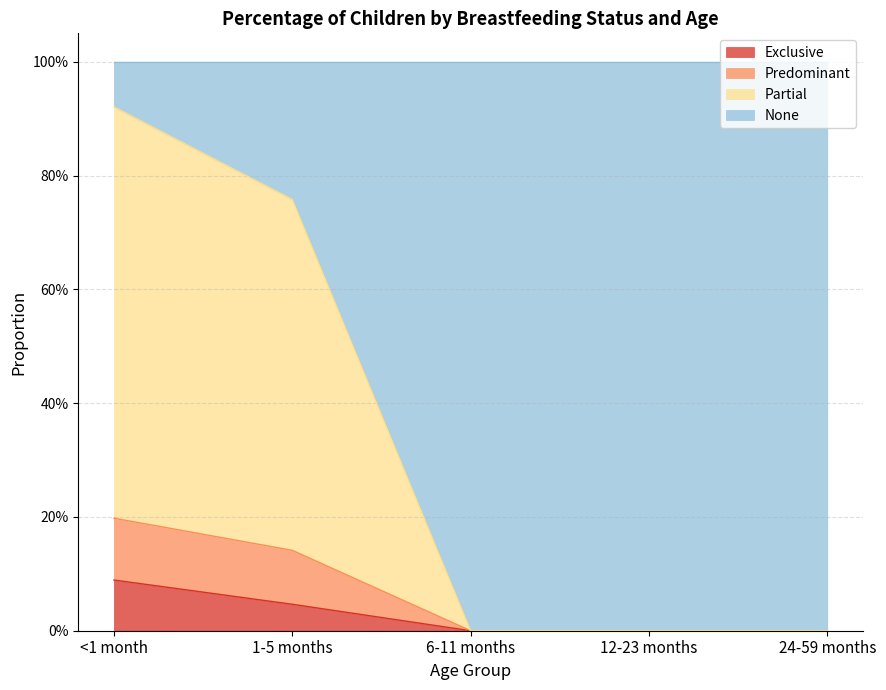

True or false: Partial and Exclusive cross at least once.

False